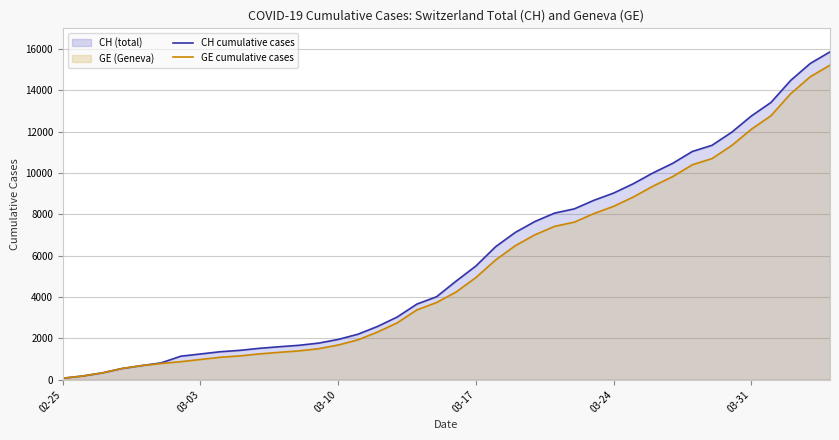

Which series has the largest range (max minus min)?

CH cumulative cases